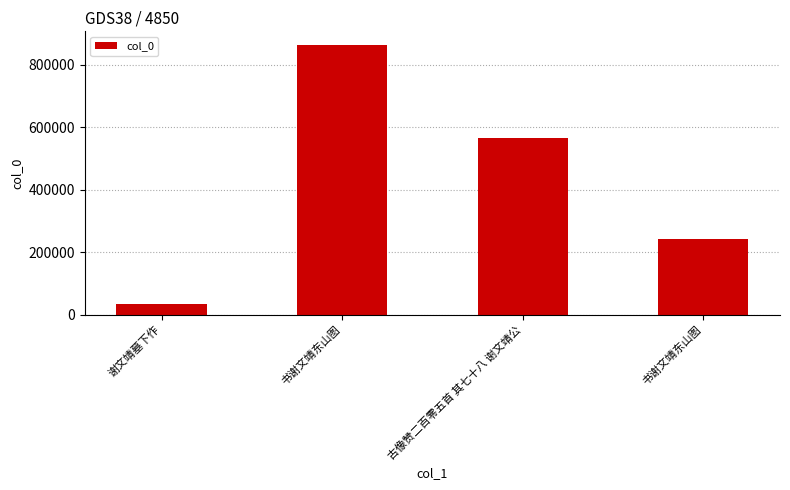

True or false: the data shows 864306 at 书谢文靖东山图.

True